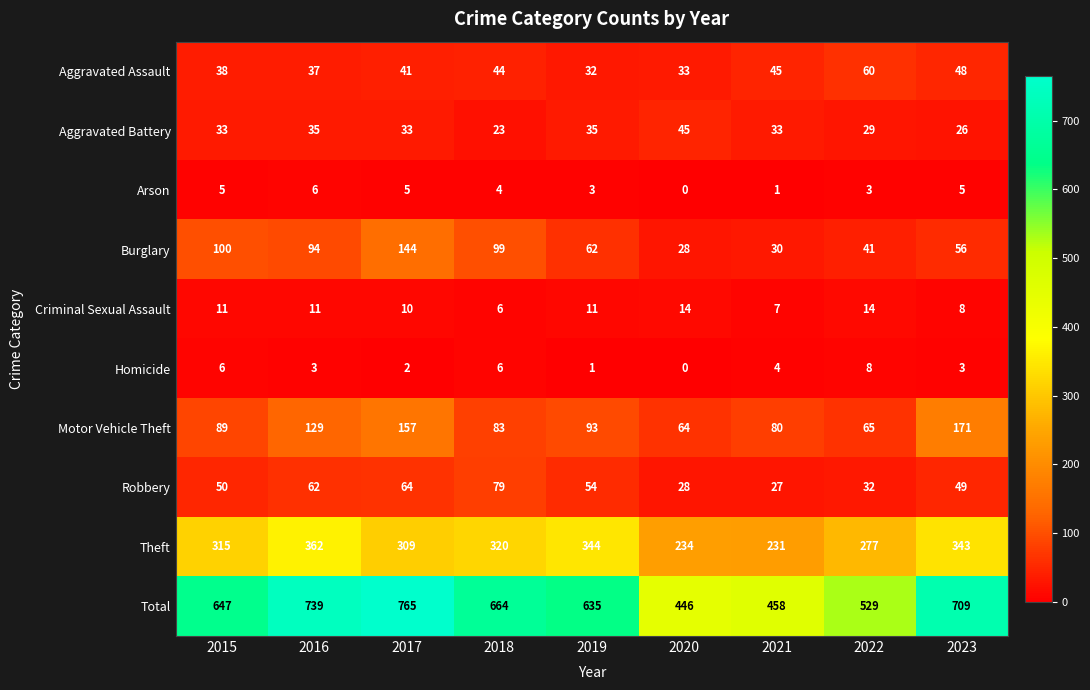

Is it true that Homicide equals 1 at 2017?

False